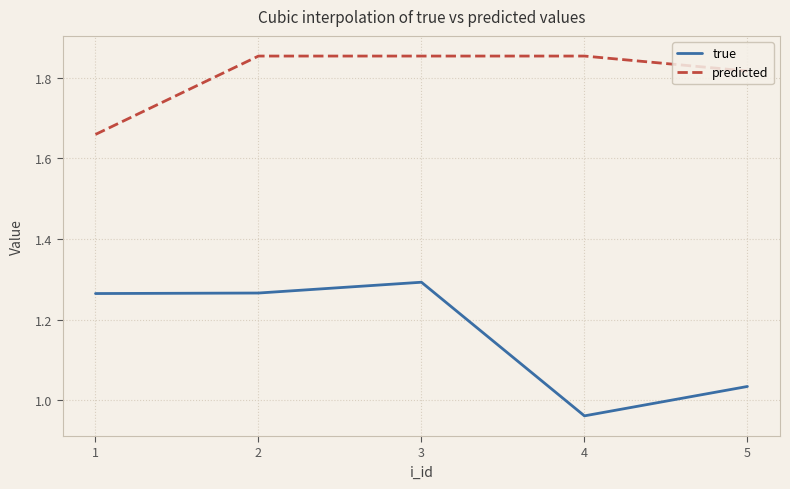

What is the difference between the highest and lowest values at 3?

0.6